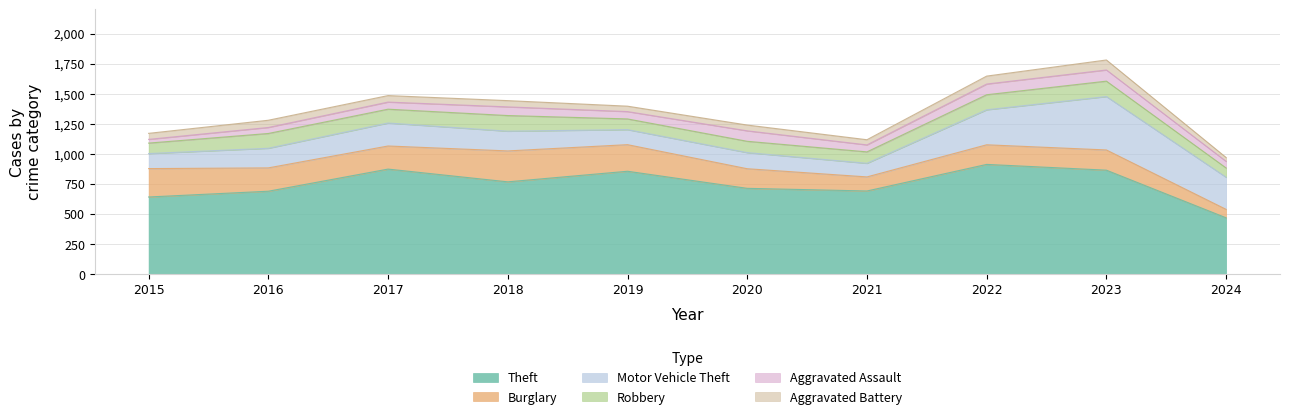

Reading left to right, list all the values displayed in this chart.

Theft: 2015=641	2016=689	2017=873	2018=767	2019=855	2020=713	2021=691	2022=912	2023=864	2024=468
Burglary: 2015=236	2016=194	2017=192	2018=257	2019=221	2020=163	2021=117	2022=163	2023=168	2024=70
Motor Vehicle Theft: 2015=125	2016=163	2017=191	2018=164	2019=125	2020=134	2021=113	2022=291	2023=444	2024=267
Robbery: 2015=87	2016=123	2017=115	2018=130	2019=89	2020=94	2021=95	2022=125	2023=128	2024=77
Aggravated Assault: 2015=31	2016=50	2017=59	2018=72	2019=61	2020=87	2021=58	2022=89	2023=93	2024=55
Aggravated Battery: 2015=50	2016=60	2017=54	2018=52	2019=45	2020=48	2021=43	2022=66	2023=83	2024=32